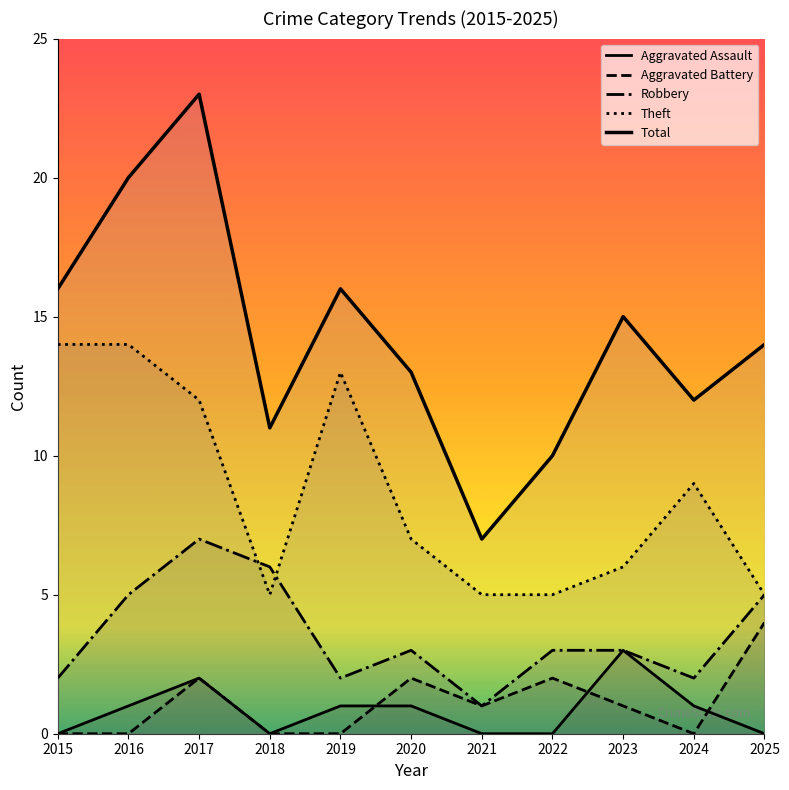

What is the greatest value displayed?

23